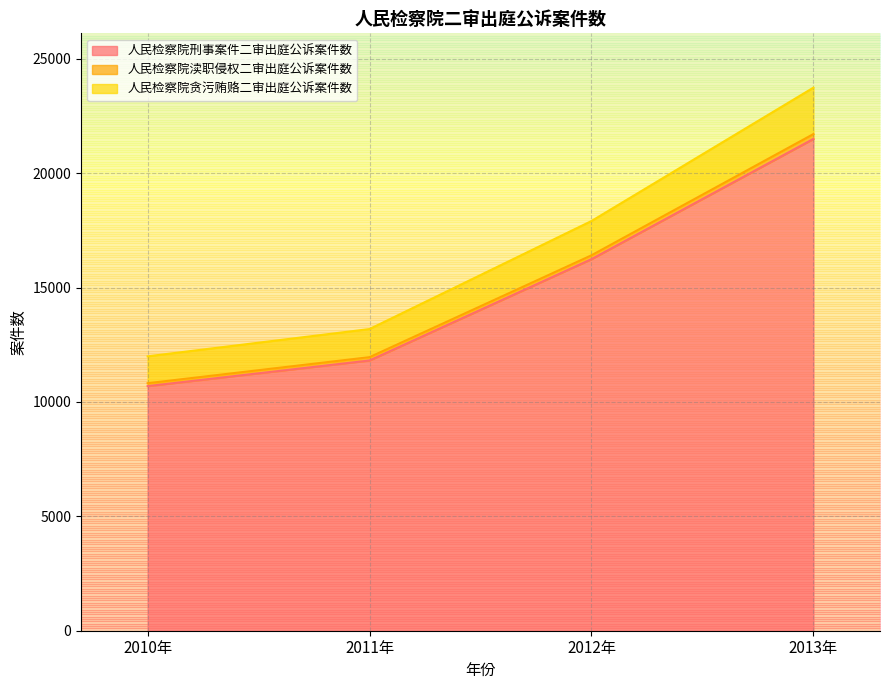

What is the difference between the highest and lowest values at 2011年?

1375